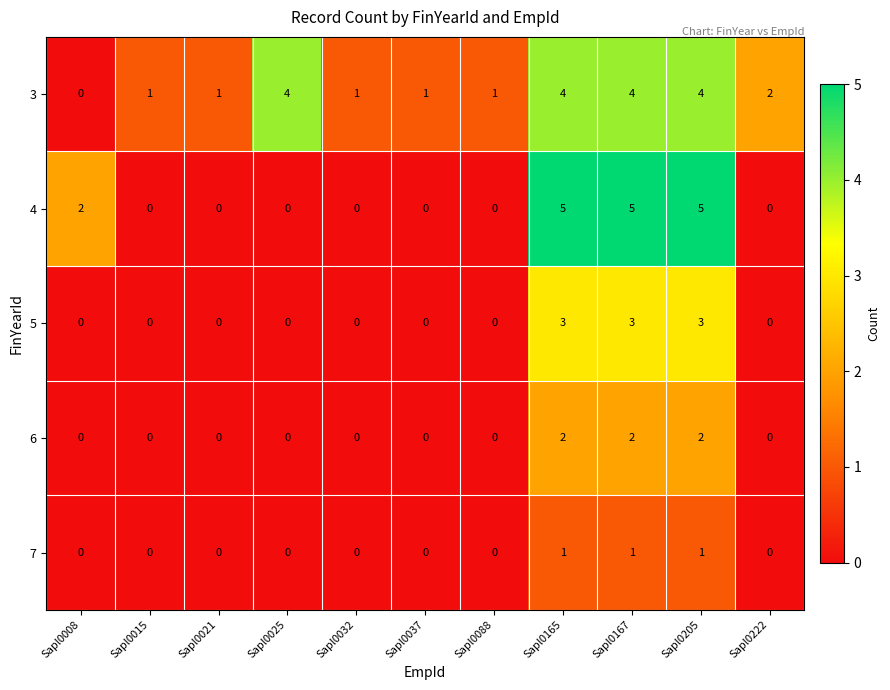

Which series has the largest total across all categories?

3